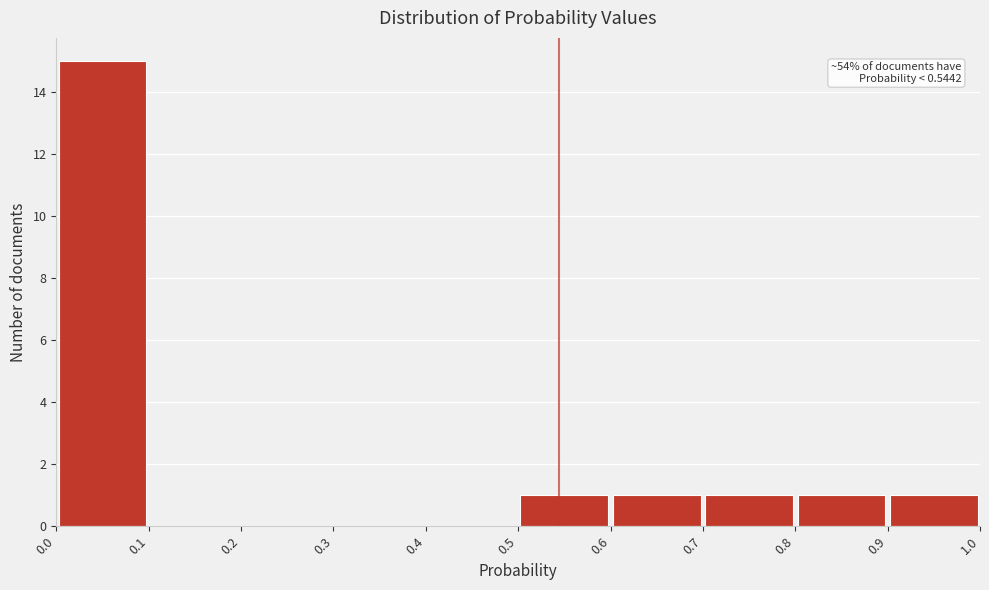

Over which range of the x-axis is the bar tallest?

0.0 to 0.1